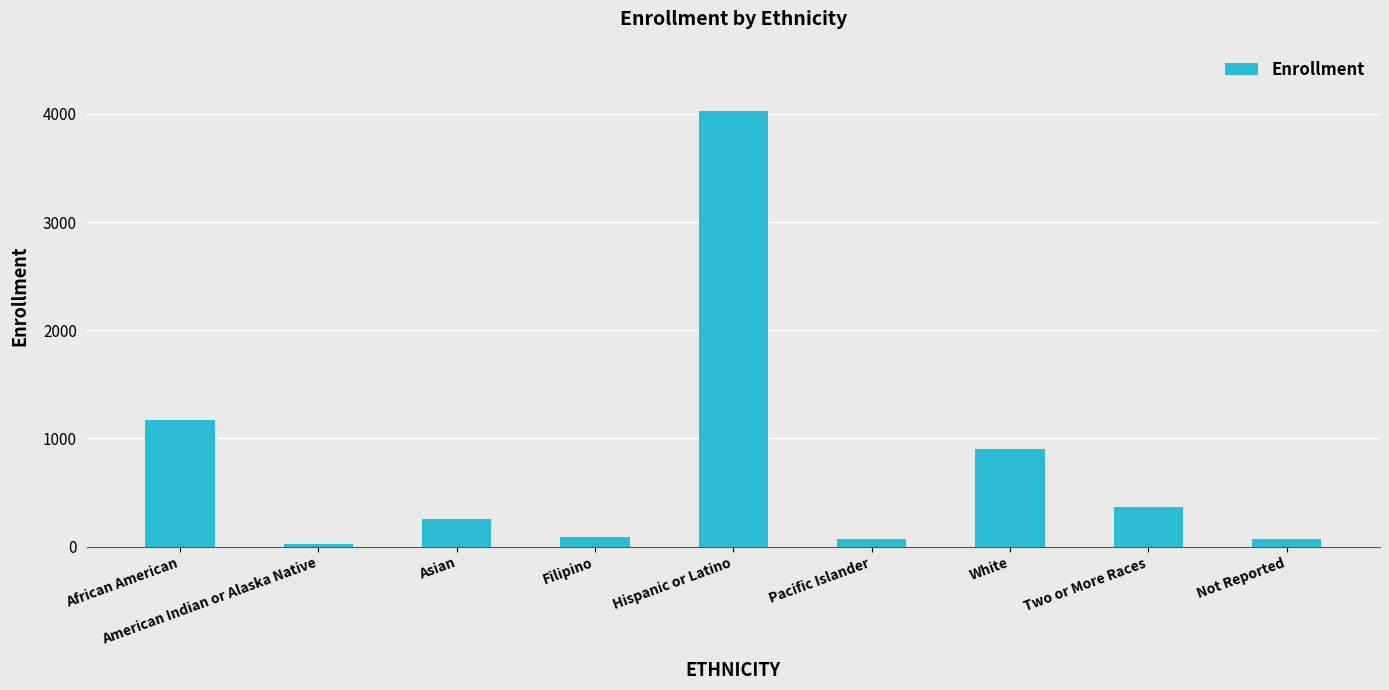

True or false: the data shows 88 at Filipino.

True